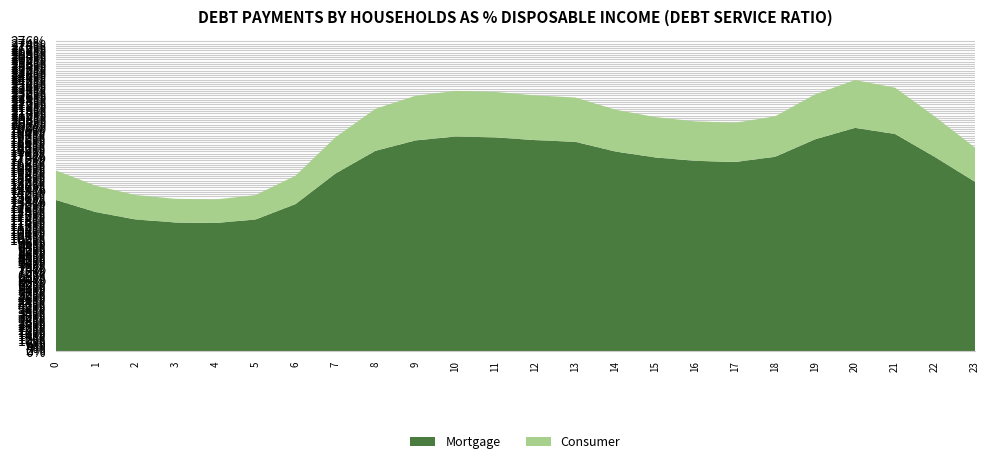

Reading left to right, list all the values displayed in this chart.

Mortgage: 0=1.3	1=1.2	2=1.2	3=1.1	4=1.1	5=1.2	6=1.3	7=1.6	8=1.8	9=1.9	10=1.9	11=1.9	12=1.9	13=1.9	14=1.8	15=1.7	16=1.7	17=1.7	18=1.7	19=1.9	20=2.0	21=1.9	22=1.7	23=1.5
Consumer: 0=0.3	1=0.2	2=0.2	3=0.2	4=0.2	5=0.2	6=0.3	7=0.3	8=0.4	9=0.4	10=0.4	11=0.4	12=0.4	13=0.4	14=0.4	15=0.4	16=0.4	17=0.3	18=0.4	19=0.4	20=0.4	21=0.4	22=0.4	23=0.3